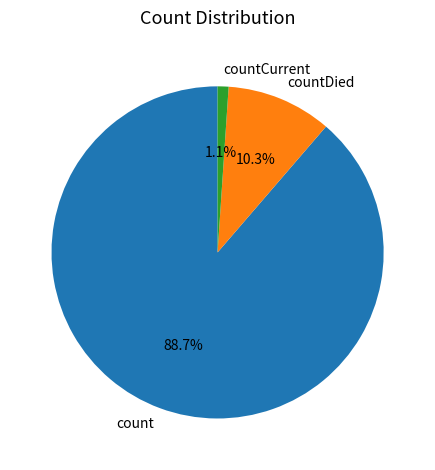

Which slice is the largest?

count